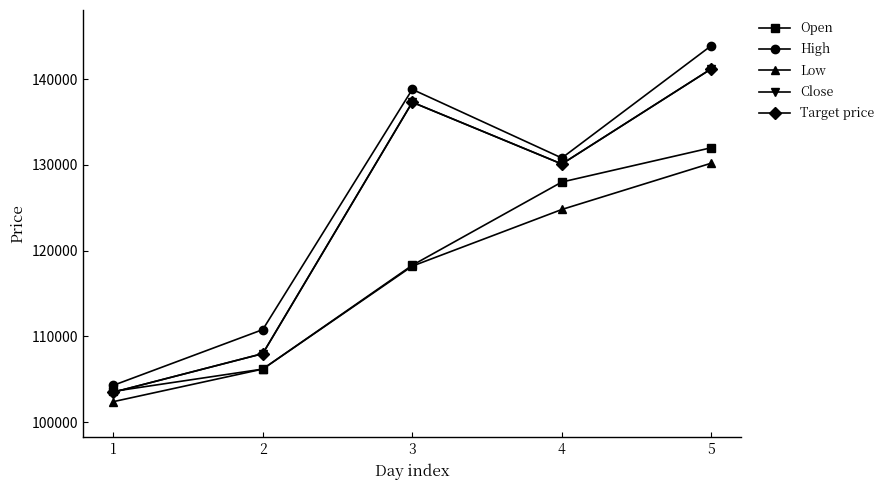

Is it true that High equals 67128 at 4?

False